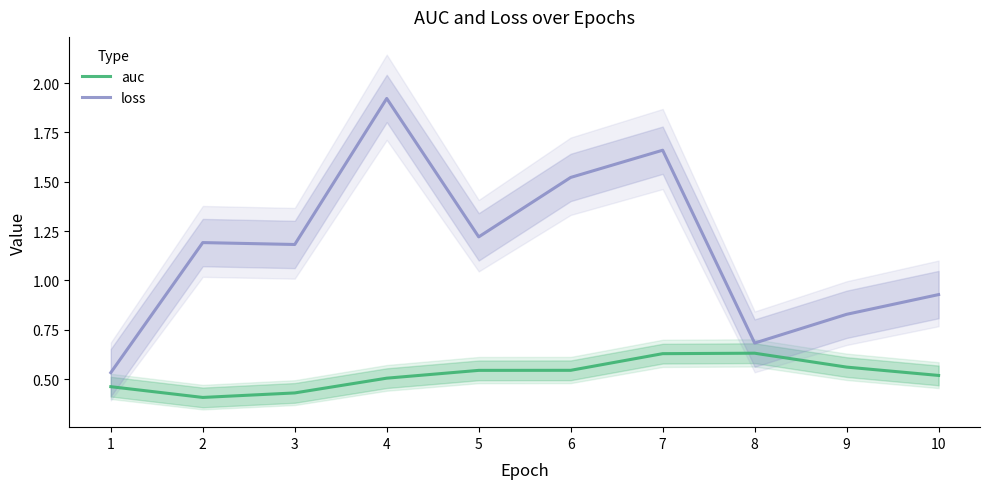

At how many categories does at least one series exceed 0?

10